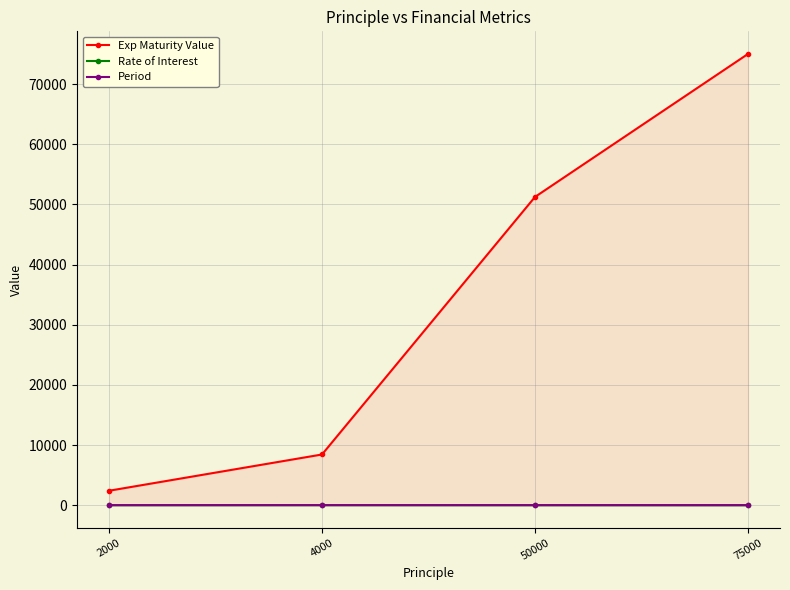

Reading left to right, what are all the values shown in this chart?

Exp Maturity Value: 2000=2400.0	4000=8428.7	50000=51250.0	75000=75024.7
Rate of Interest: 2000=10.0	4000=15.0	50000=10.0	75000=6.0
Period: 2000=2.0	4000=5.0	50000=3.0	75000=2.0